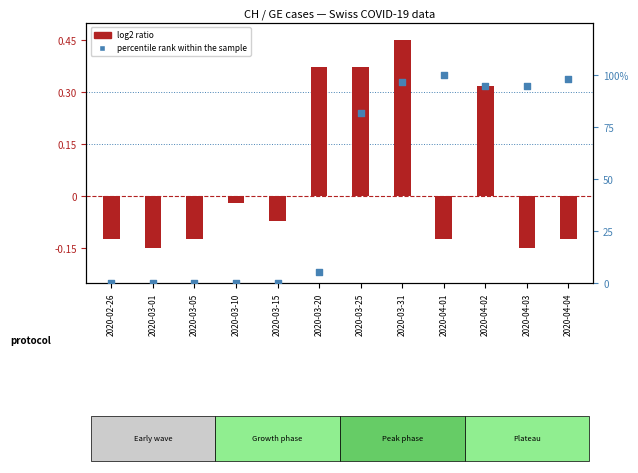

At how many categories does at least one series exceed 60?

6